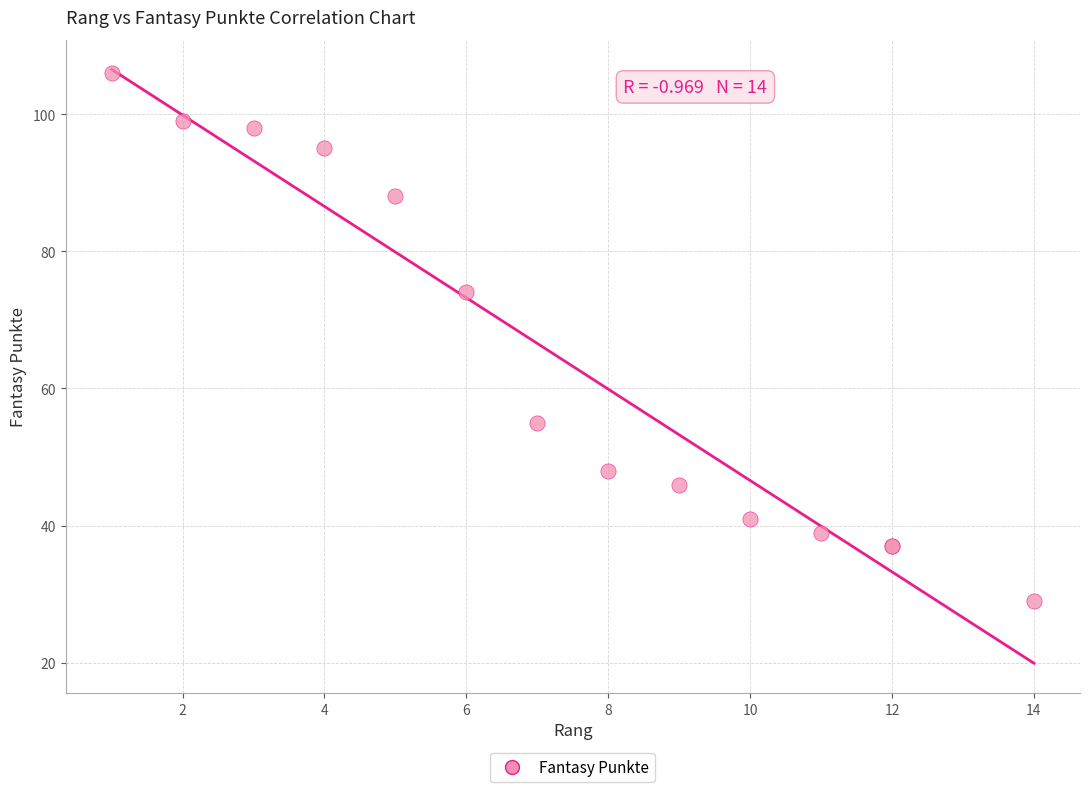

What Y value in the scatter plot is closest to 67?

74